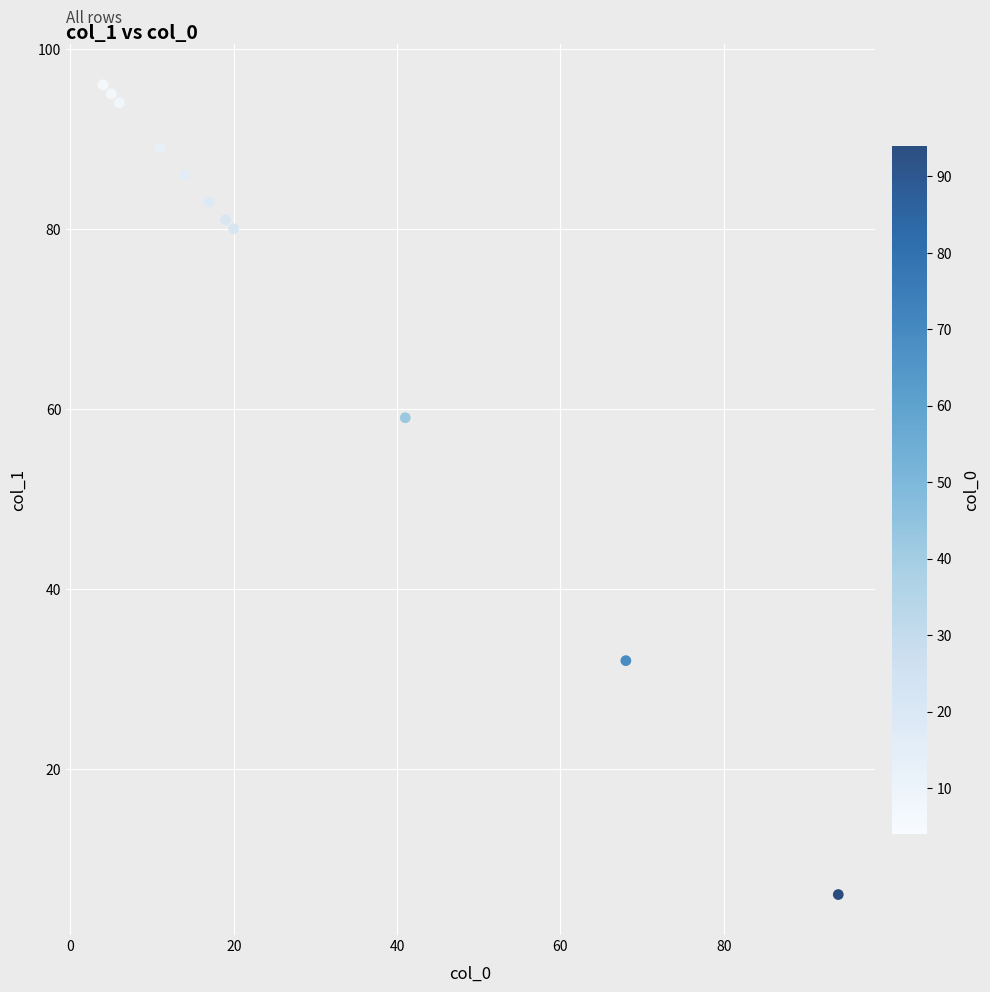

What Y value in the scatter plot is closest to 51?

59